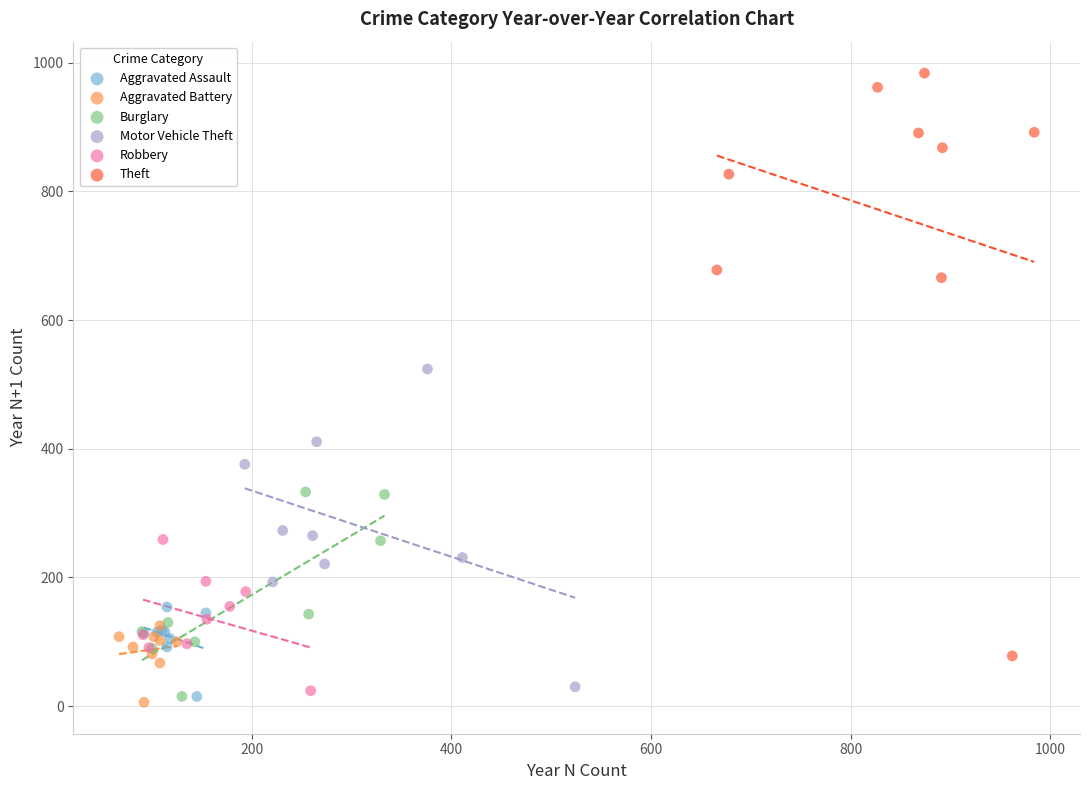

Which series has the widest spread of Y values?

Theft